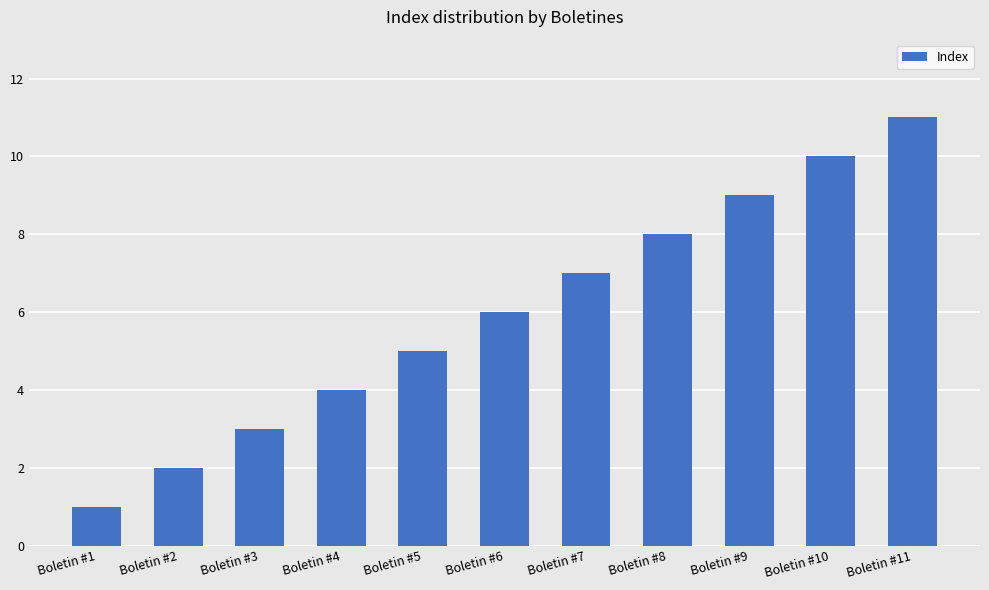

Approximately how many times larger is the value at Boletin #4 compared to Boletin #6?

0.7